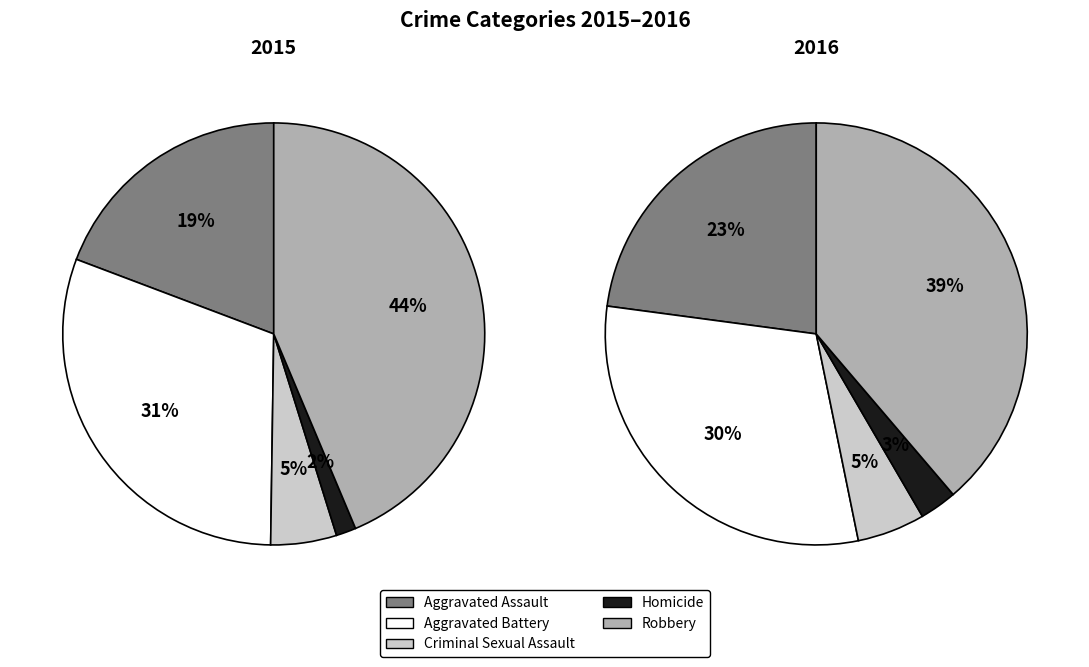

Which category has the biggest portion of the pie?

Robbery